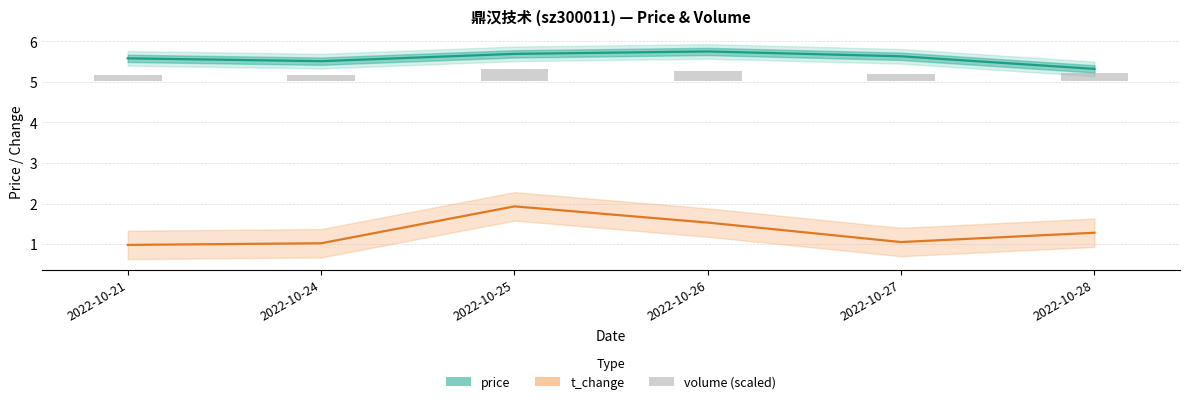

Reading left to right, transcribe all the data shown in this chart.

price: 5.6	5.5	5.7	5.8	5.6	5.3
t_change: 1.0	1.0	1.9	1.5	1.1	1.3
volume (scaled): 0.2	0.2	0.3	0.2	0.2	0.2